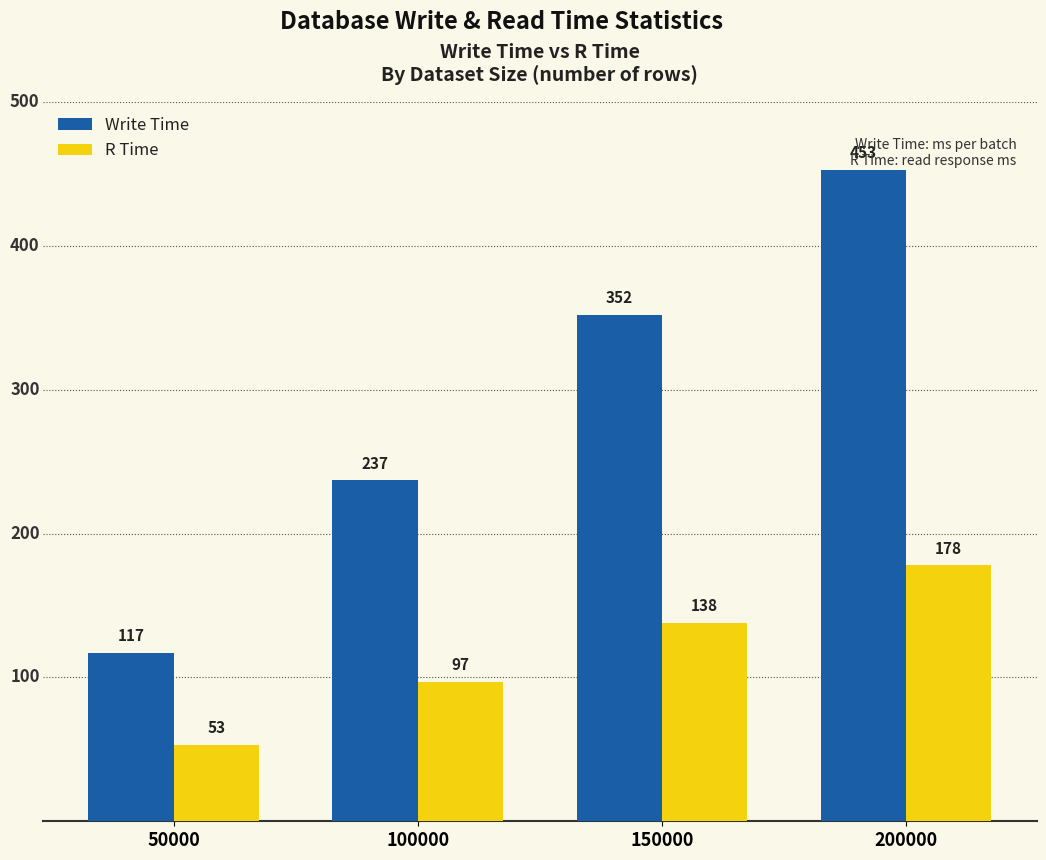

Does the chart contain stacked bars?

No